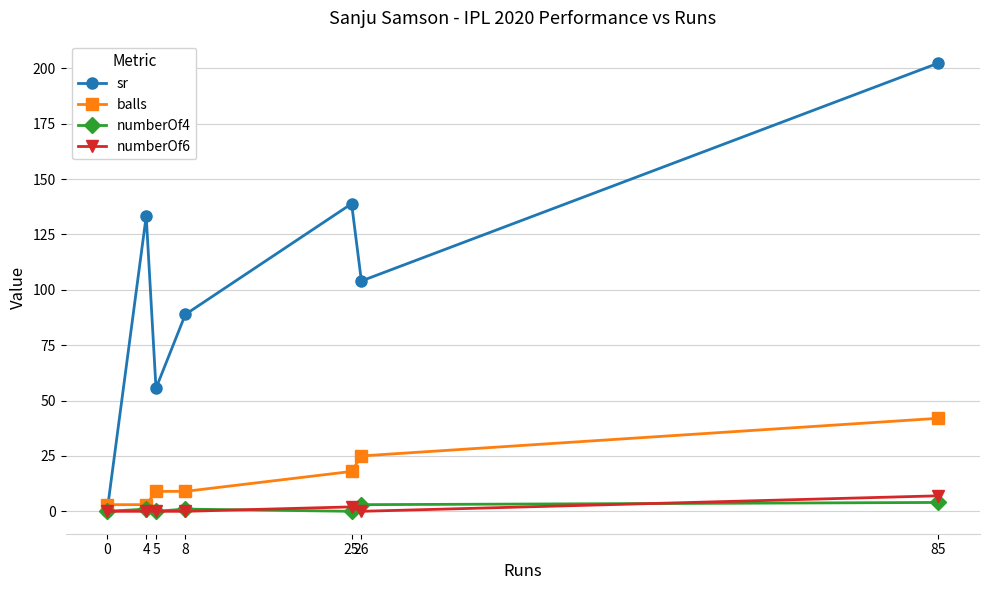

What is the sum of all numberOf6 values?

9.0